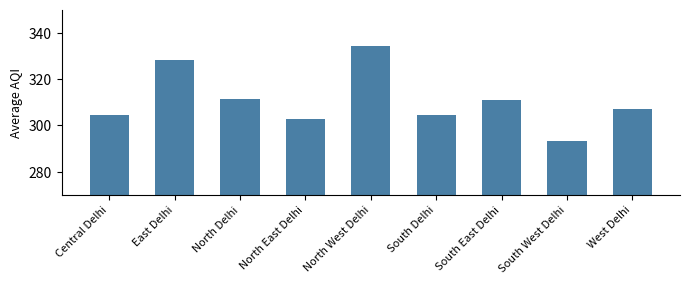

Read the value at North Delhi.

311.4